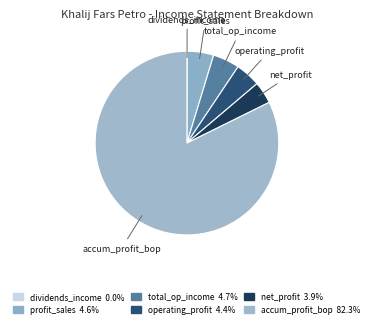

Is the sum of operating_profit and profit_sales greater than half?

No